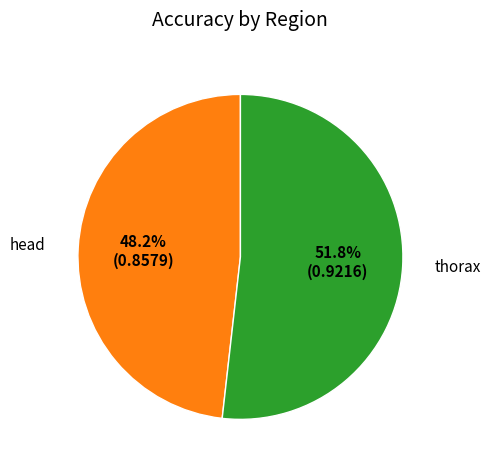

Is it true that head is 38% of the pie?

False